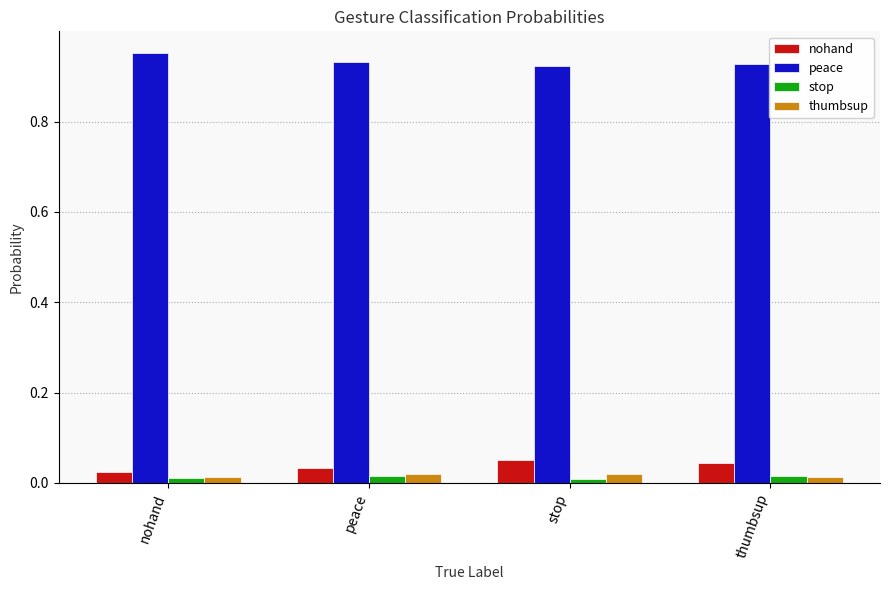

Is it true that nohand equals 0.0 at nohand?

True